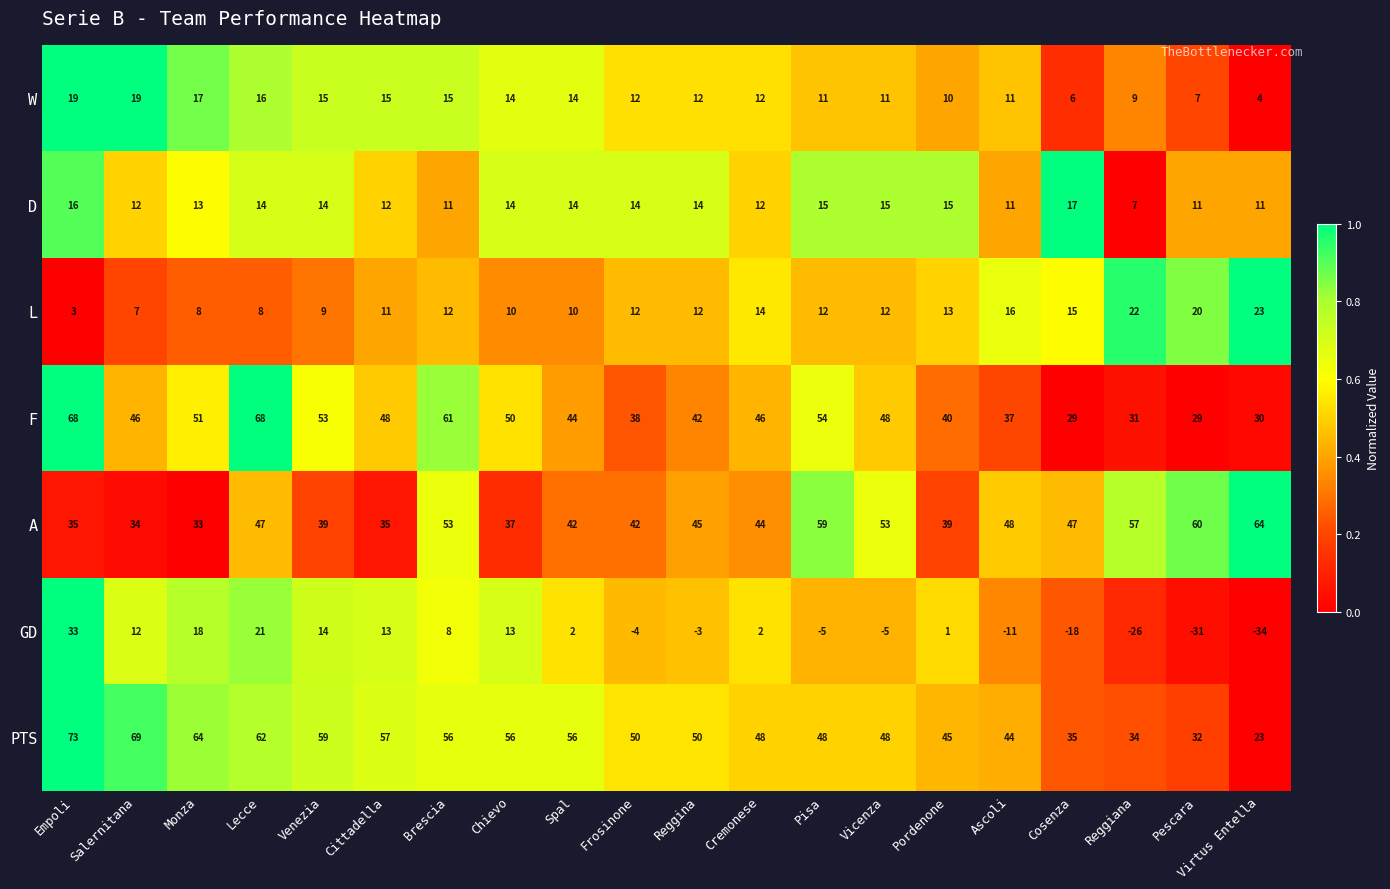

Is it true that A equals 58 at Frosinone?

False